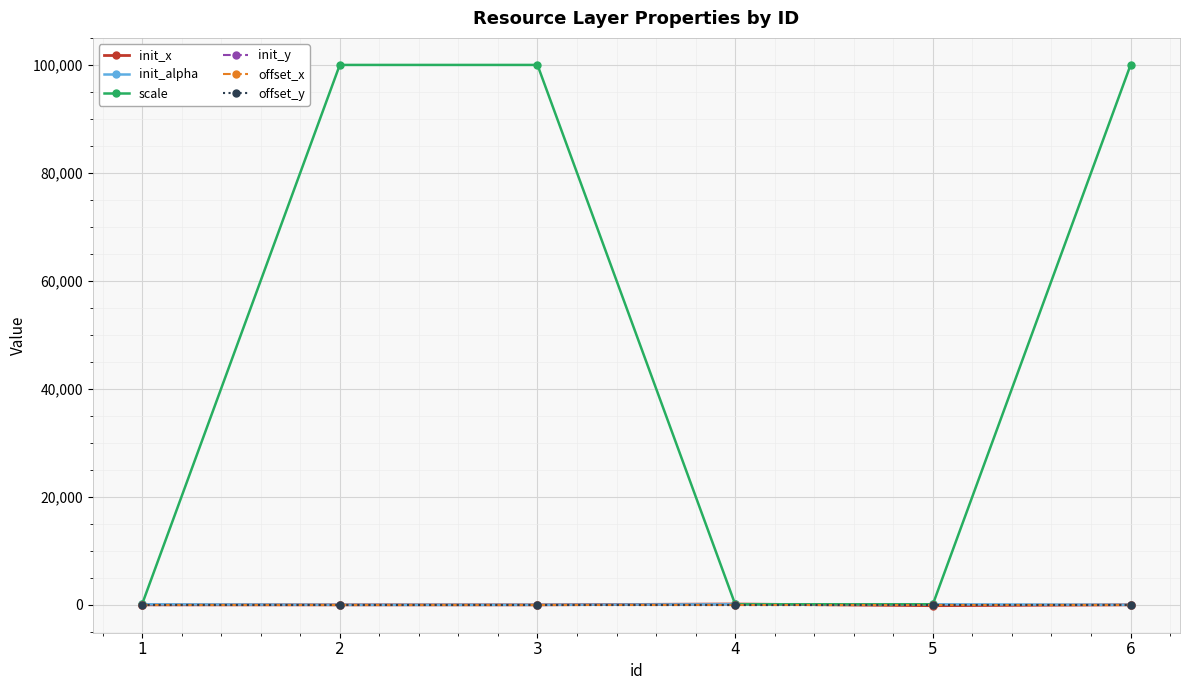

Does the chart have visible grid lines?

Yes